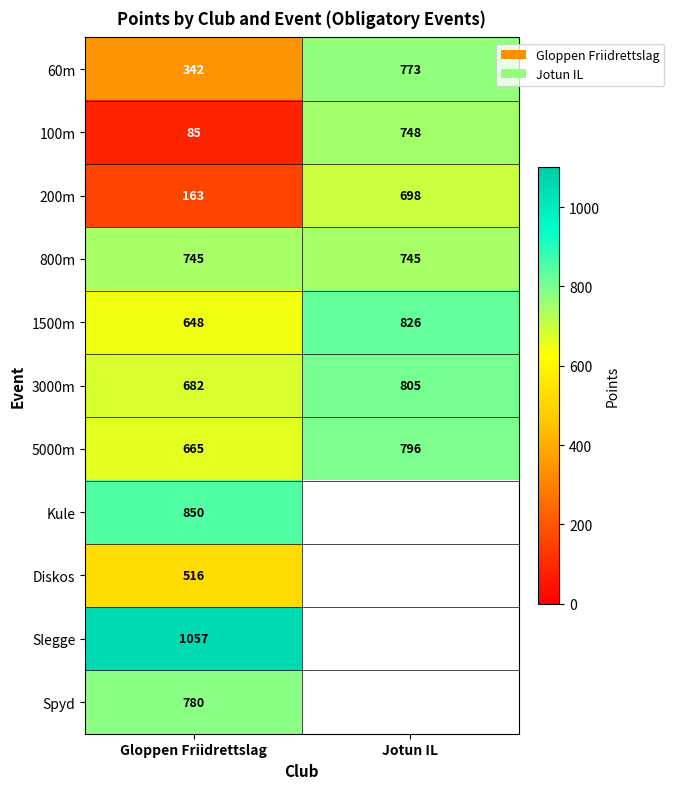

Count the number of data series in this chart.

11